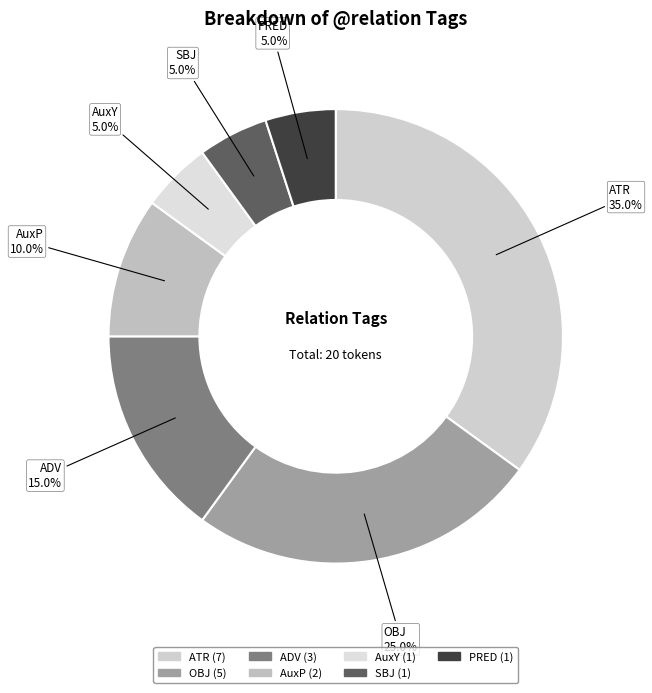

What is the change in value from ADV to AuxP?

-1